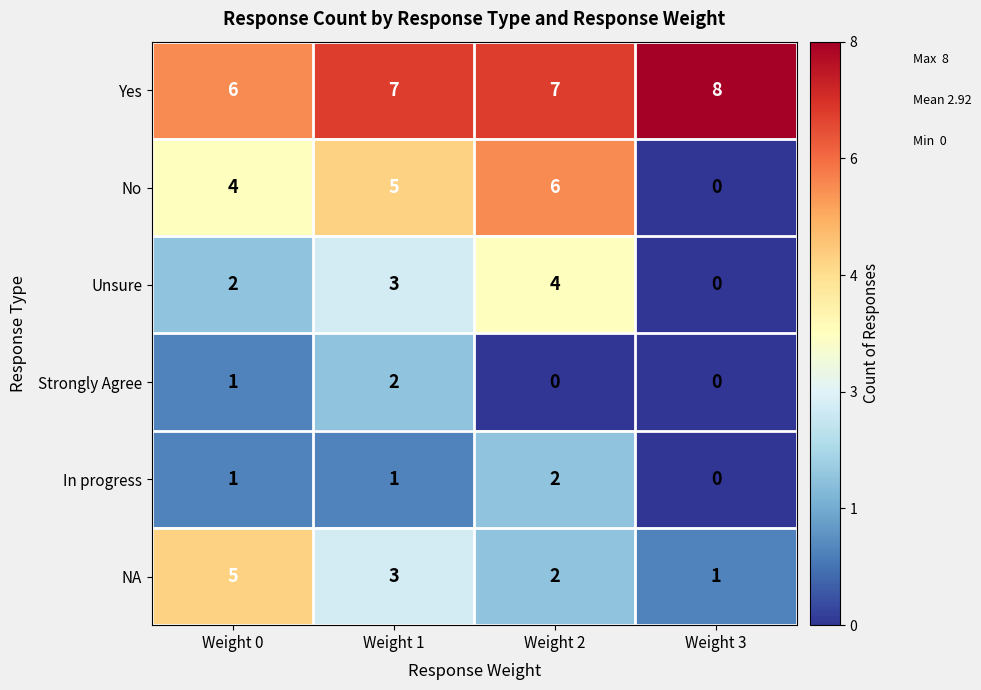

Reading left to right, transcribe all the data shown in this chart.

Yes: 6	7	7	8
No: 4	5	6	0
Unsure: 2	3	4	0
Strongly Agree: 1	2	0	0
In progress: 1	1	2	0
NA: 5	3	2	1